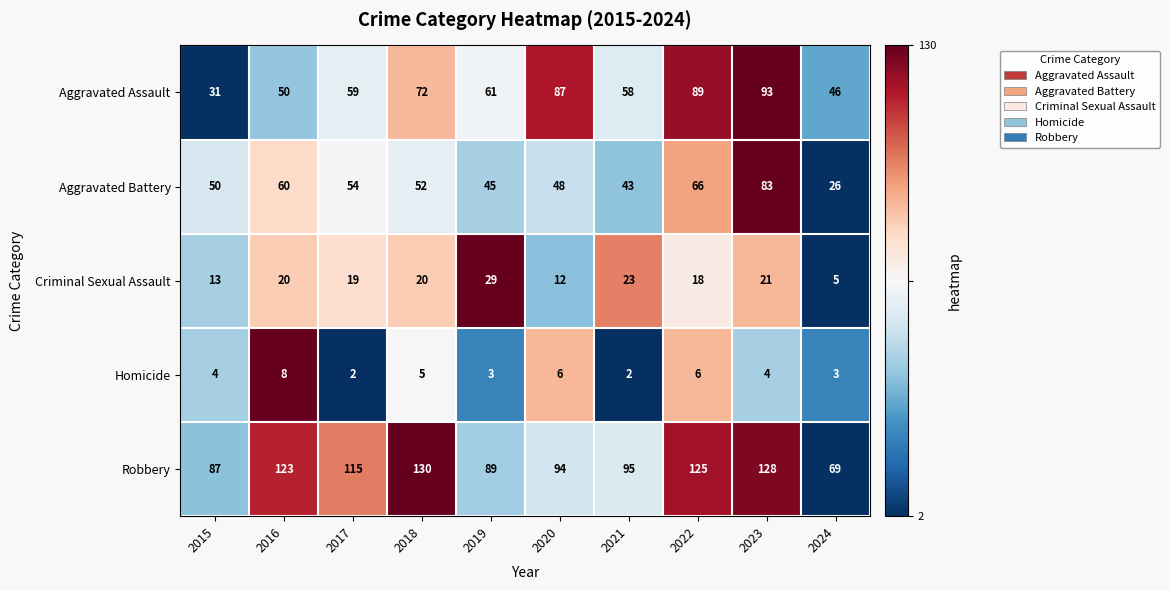

Between 2016 and 2022, which series saw the biggest shift?

Aggravated Assault